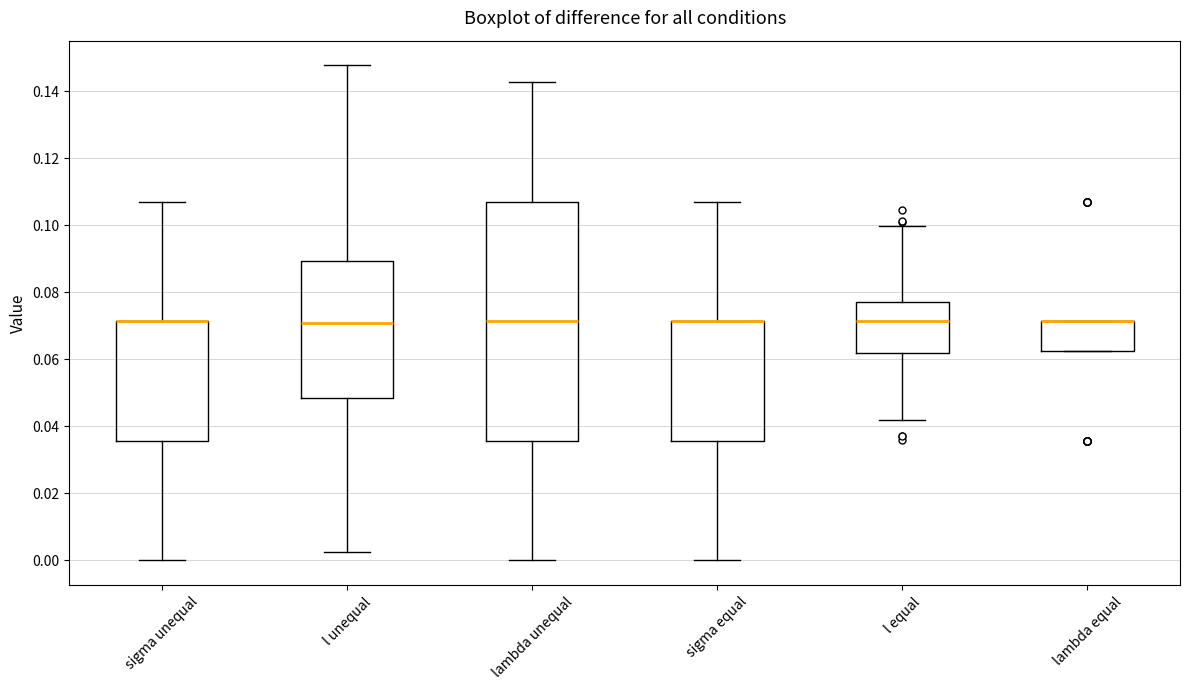

Reading left to right, transcribe this box plot: for each box, give where its median line is, the range the box spans, and where its two whiskers end, as read against the y-axis. The values are not printed on the chart, so give them approximately, as read against the axis.

sigma unequal: median 0.072 (drawn on the box's upper edge), box 0.036 to 0.072, whiskers 0.000 to 0.108
l unequal: median 0.070, box 0.048 to 0.090, whiskers 0.002 to 0.148
lambda unequal: median 0.072, box 0.036 to 0.108, whiskers 0.000 to 0.142
sigma equal: median 0.072 (drawn on the box's upper edge), box 0.036 to 0.072, whiskers 0.000 to 0.108
l equal: median 0.072, box 0.062 to 0.078, whiskers 0.042 to 0.100
lambda equal: median 0.072 (drawn on the box's upper edge), box 0.062 to 0.072, whiskers 0.062 to 0.072